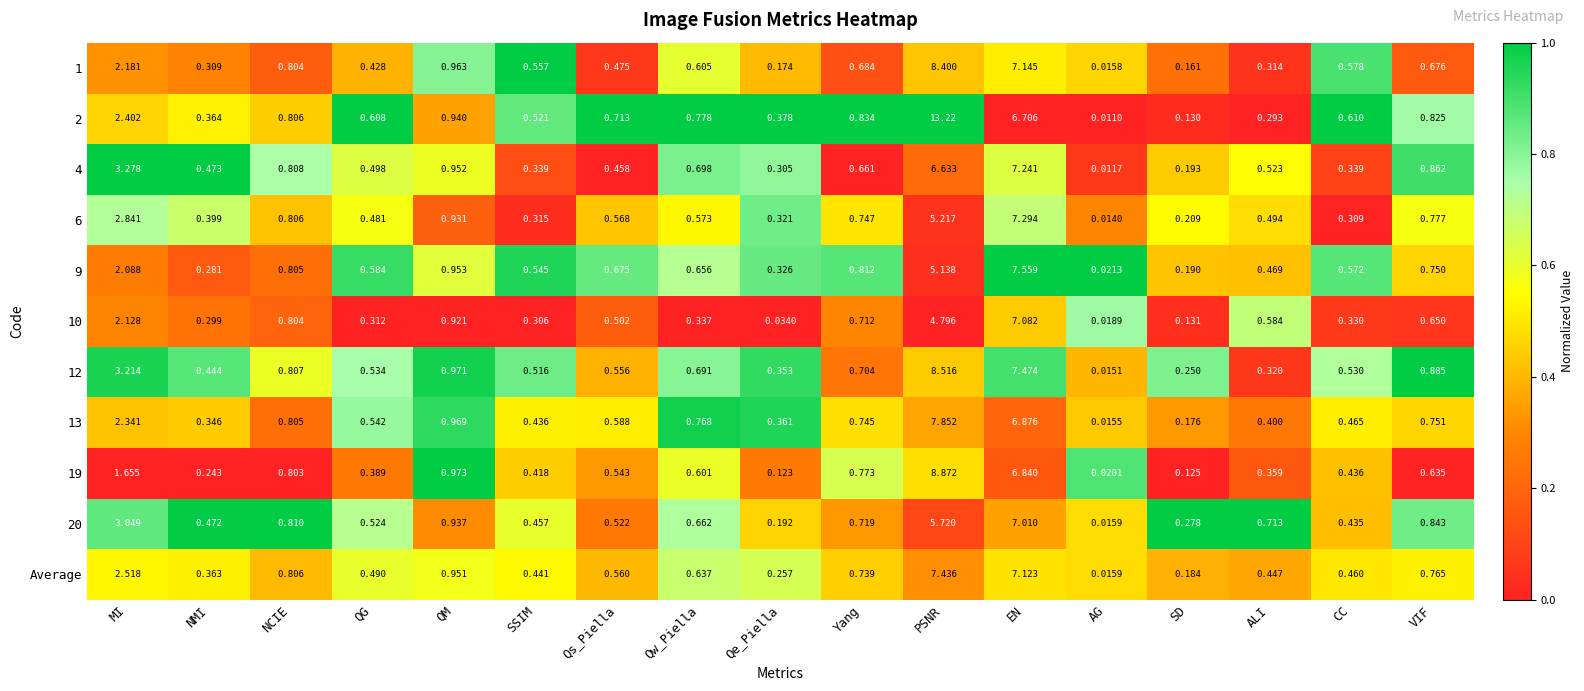

Which category has the lowest value in the 9 series?

AG